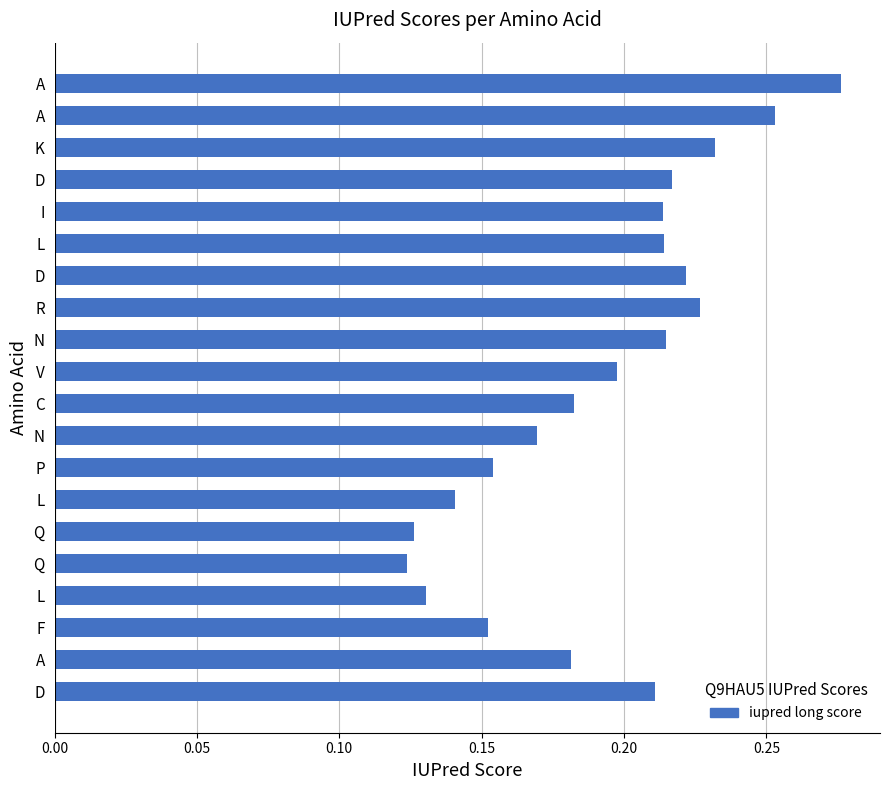

How many distinct data groups are displayed?

1